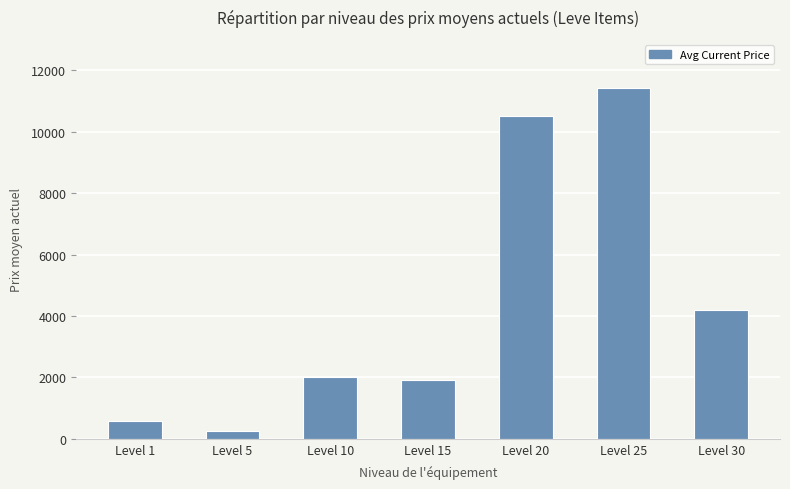

Reading left to right, list all the values displayed in this chart.

Level 1=568.6	Level 5=244.1	Level 10=1999.5	Level 15=1901.5	Level 20=10500.0	Level 25=11424.5	Level 30=4200.8